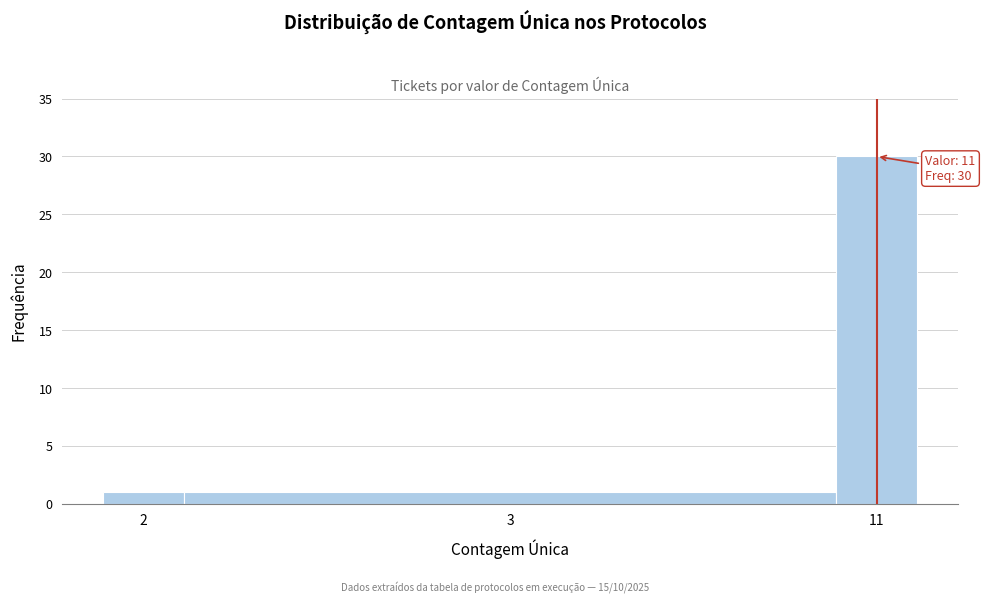

Reading right to left, extract all data points from this chart.

11=30	3=1	2=1